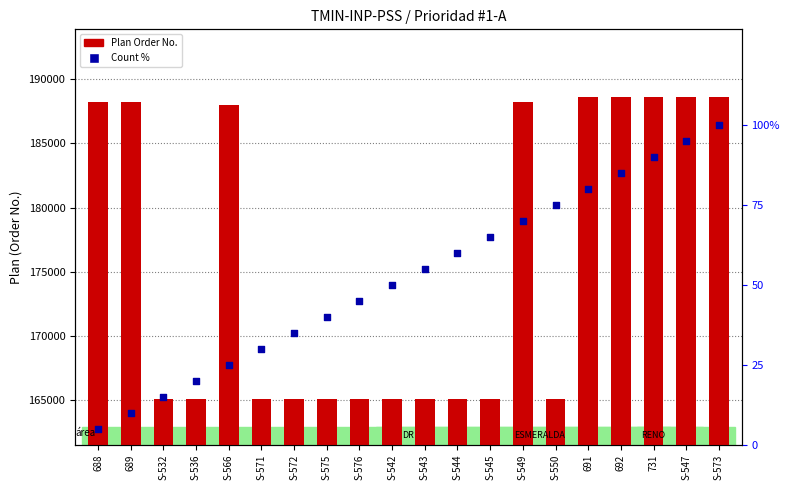

Which series has the largest Y range (max minus min)?

Plan Order No.